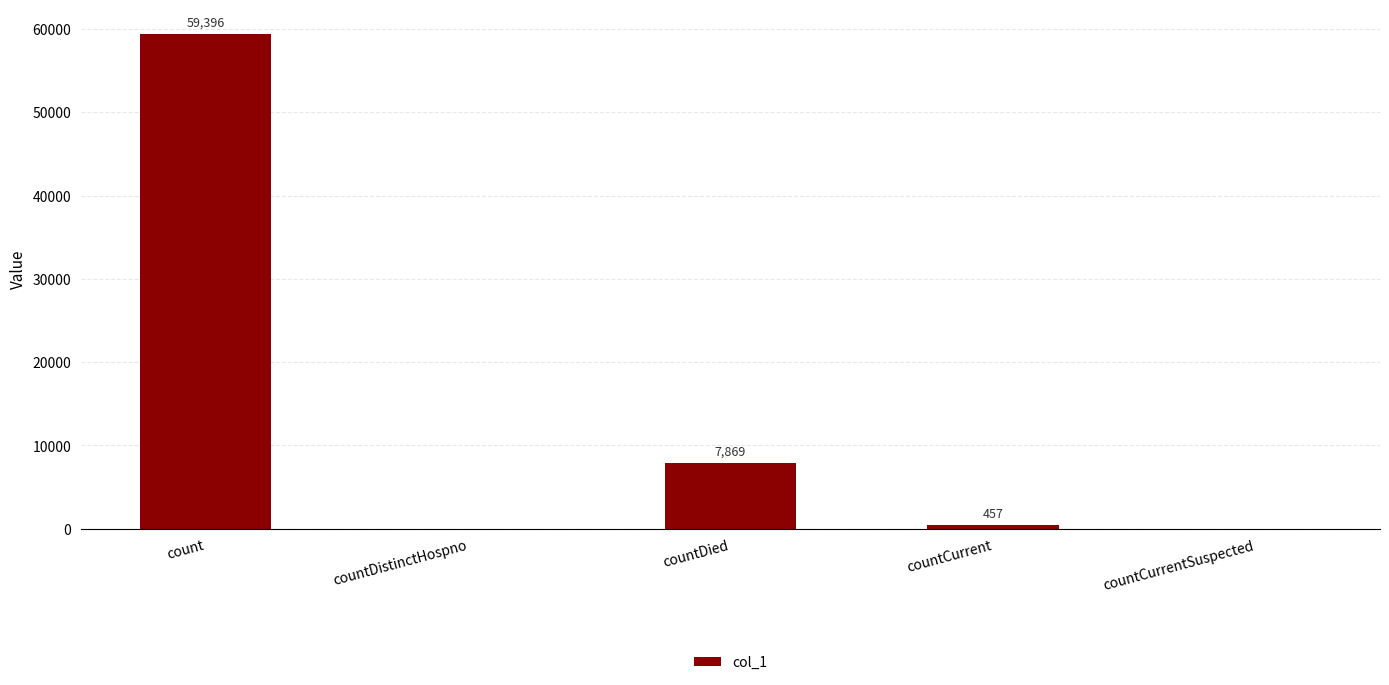

Where is the data nearest to the value 29698?

countDied